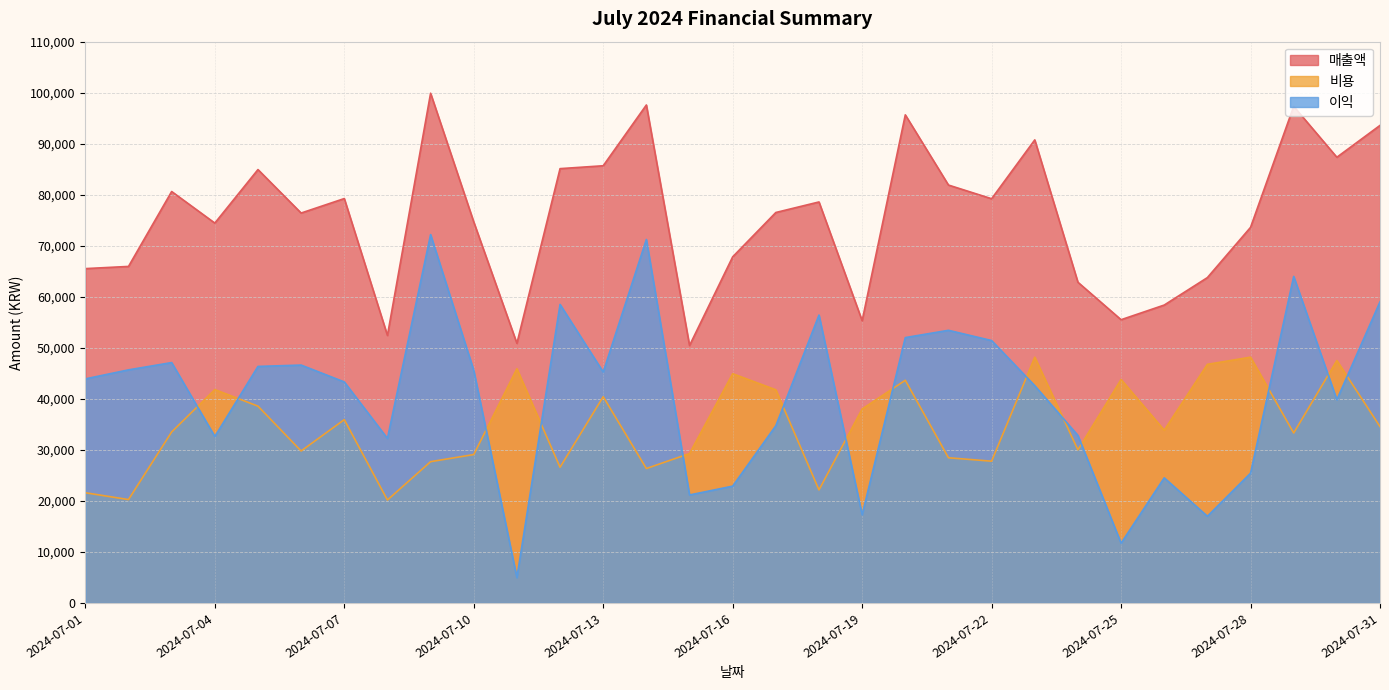

Reading left to right, list all the values displayed in this chart.

매출액: 2024-07-01=65527	2024-07-02=65956	2024-07-03=80635	2024-07-04=74450	2024-07-05=84937	2024-07-06=76418	2024-07-07=79256	2024-07-08=52432	2024-07-09=99898	2024-07-10=74677	2024-07-11=50885	2024-07-12=85118	2024-07-13=85684	2024-07-14=97593	2024-07-15=50459	2024-07-16=67836	2024-07-17=76524	2024-07-18=78590	2024-07-19=55318	2024-07-20=95659	2024-07-21=81902	2024-07-22=79222	2024-07-23=90753	2024-07-24=62856	2024-07-25=55515	2024-07-26=58387	2024-07-27=63767	2024-07-28=73610	2024-07-29=97326	2024-07-30=87350	2024-07-31=93592
비용: 2024-07-01=21606	2024-07-02=20269	2024-07-03=33520	2024-07-04=41819	2024-07-05=38578	2024-07-06=29793	2024-07-07=35932	2024-07-08=20183	2024-07-09=27698	2024-07-10=29092	2024-07-11=45907	2024-07-12=26607	2024-07-13=40425	2024-07-14=26354	2024-07-15=29288	2024-07-16=44933	2024-07-17=41781	2024-07-18=22166	2024-07-19=38020	2024-07-20=43648	2024-07-21=28463	2024-07-22=27791	2024-07-23=48172	2024-07-24=30016	2024-07-25=43798	2024-07-26=33858	2024-07-27=46767	2024-07-28=48173	2024-07-29=33320	2024-07-30=47517	2024-07-31=34568
이익: 2024-07-01=43921	2024-07-02=45687	2024-07-03=47115	2024-07-04=32631	2024-07-05=46359	2024-07-06=46625	2024-07-07=43324	2024-07-08=32249	2024-07-09=72200	2024-07-10=45585	2024-07-11=4978	2024-07-12=58511	2024-07-13=45259	2024-07-14=71239	2024-07-15=21171	2024-07-16=22903	2024-07-17=34743	2024-07-18=56424	2024-07-19=17298	2024-07-20=52011	2024-07-21=53439	2024-07-22=51431	2024-07-23=42581	2024-07-24=32840	2024-07-25=11717	2024-07-26=24529	2024-07-27=17000	2024-07-28=25437	2024-07-29=64006	2024-07-30=39833	2024-07-31=59024